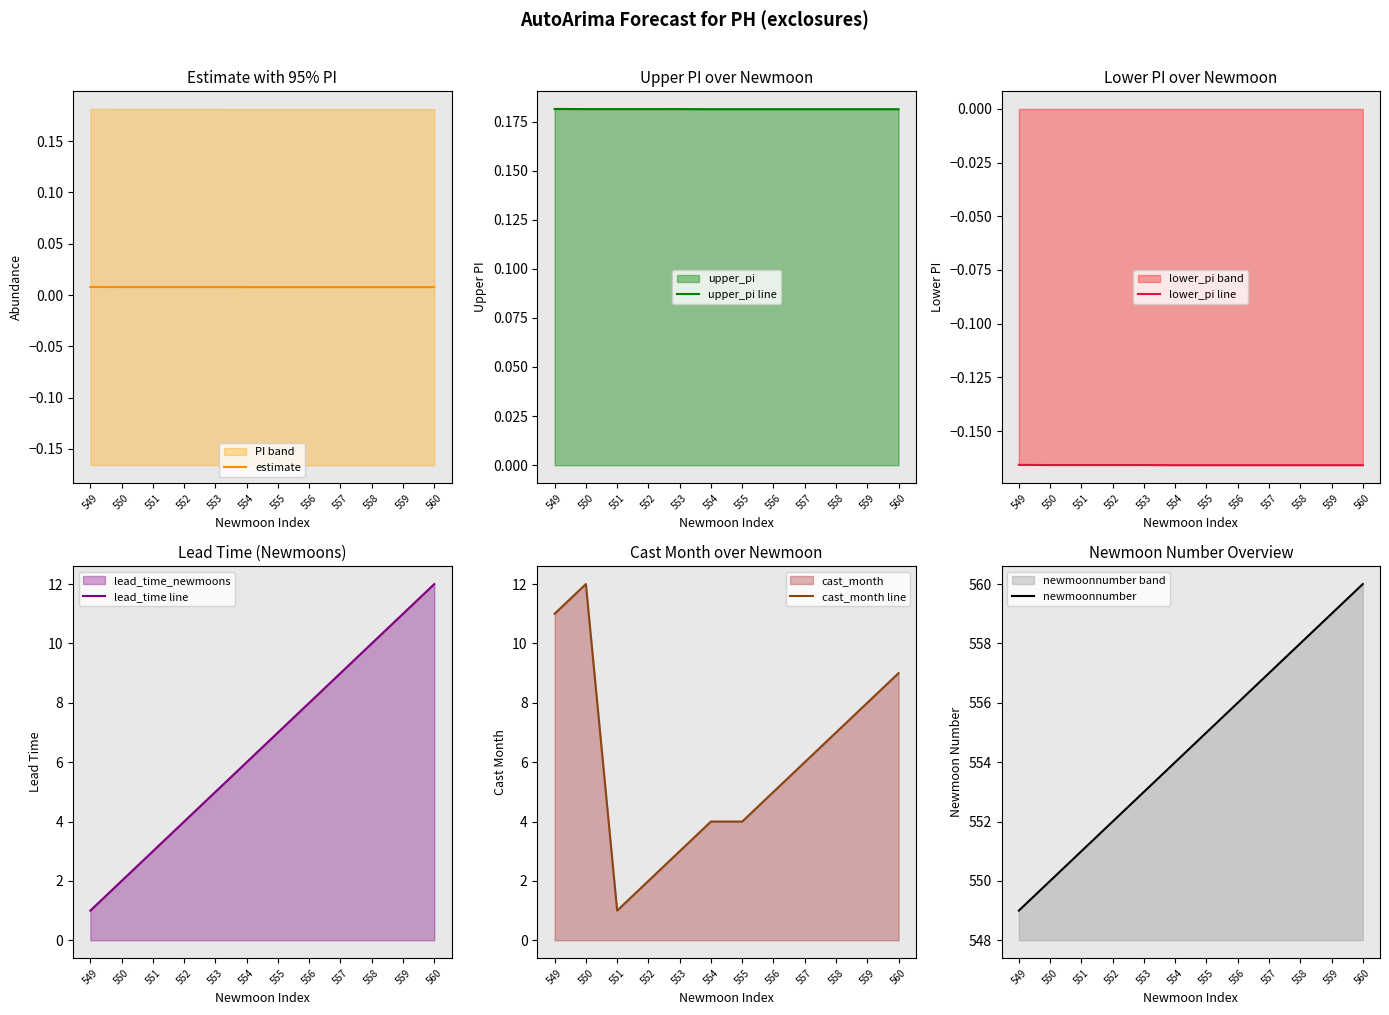

What is the greatest value displayed?

560.0